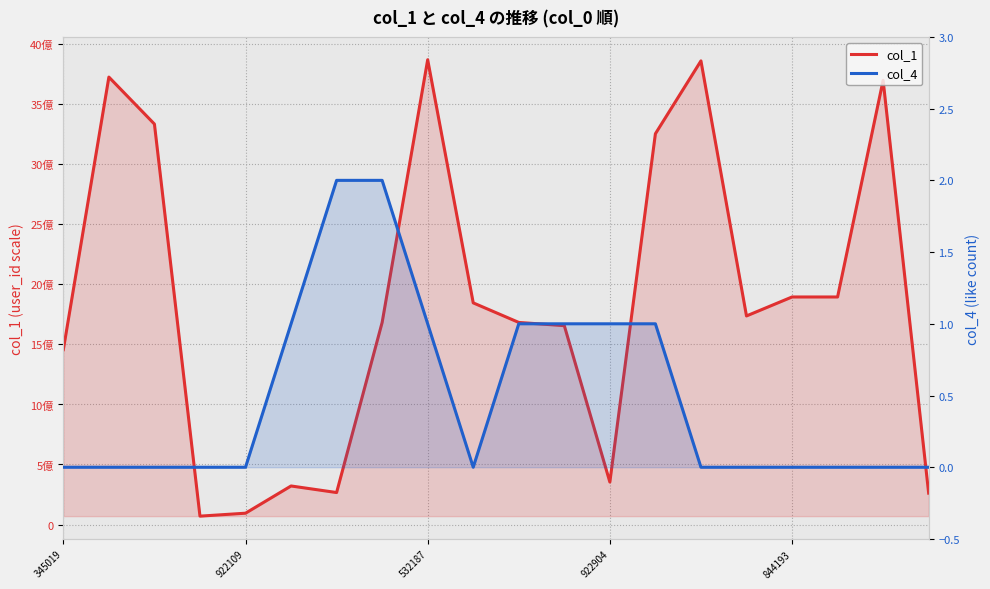

What is the highest value of the col_1 series?

3867251813